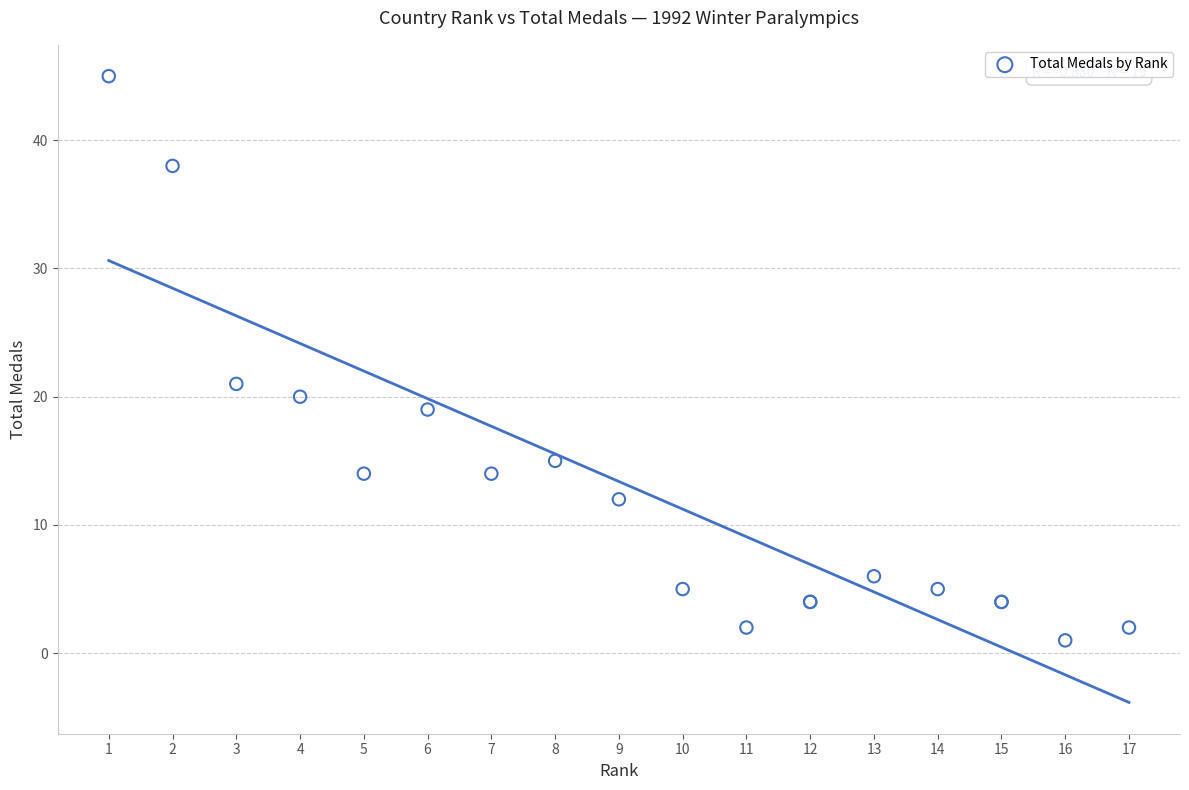

What Y value in the scatter plot is closest to 23?

21